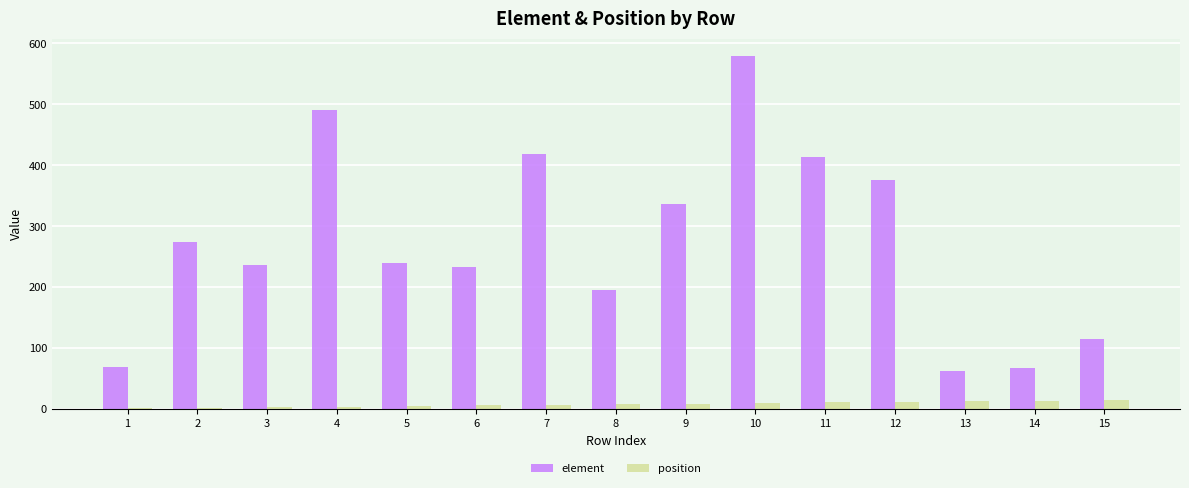

Between 9 and 10, which series saw the biggest shift?

element